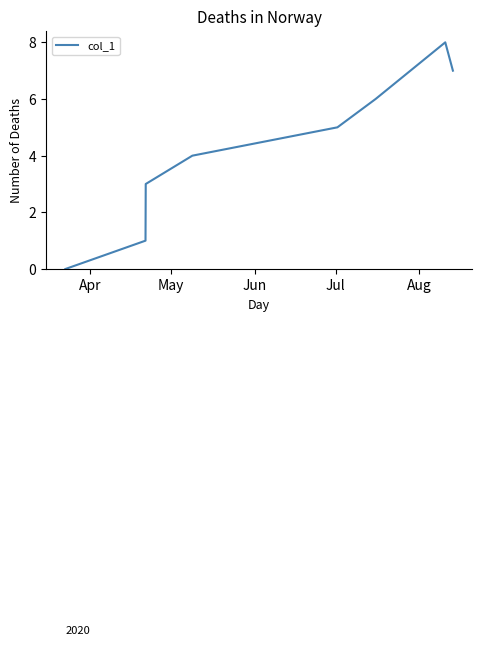

Reading left to right, list all the values displayed in this chart.

0	1	2	3	4	5	6	8	7